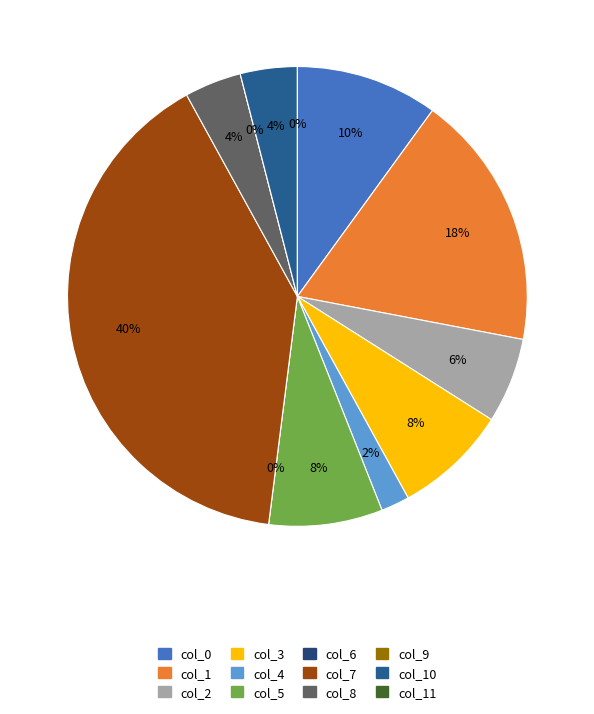

Count the number of slices in the pie.

12